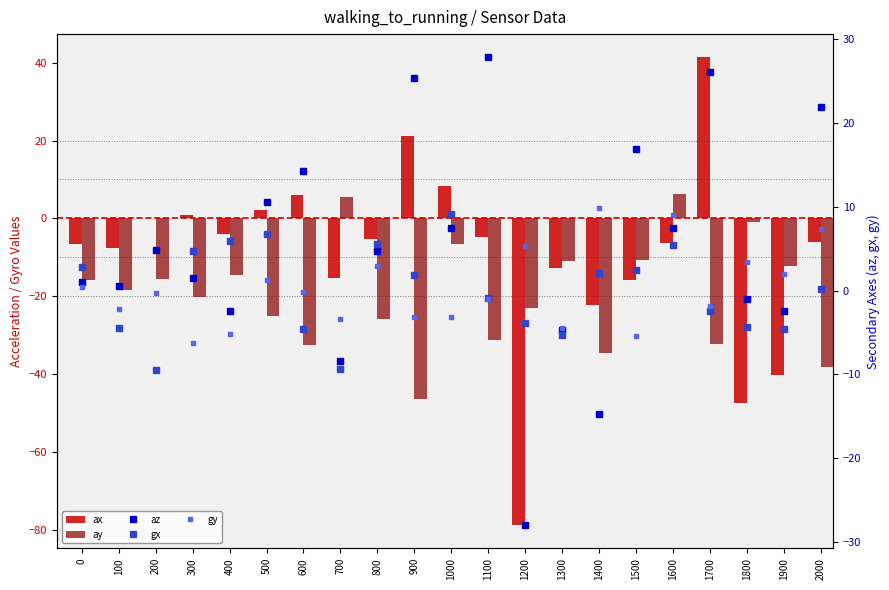

What is the sum of all ay values?

-402.8